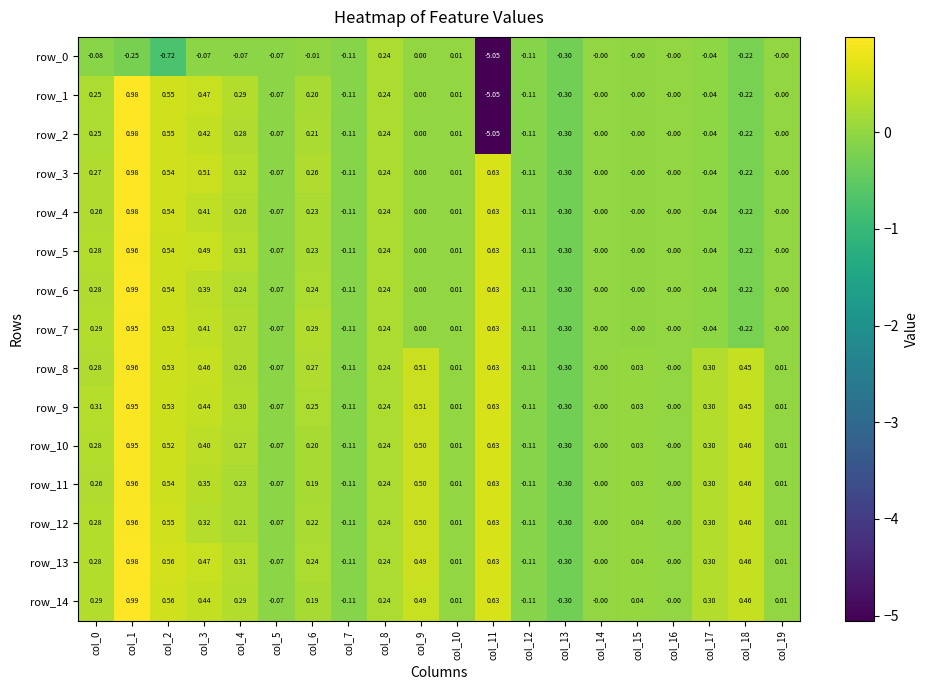

What is the lowest value of the row_2 series?

-5.1